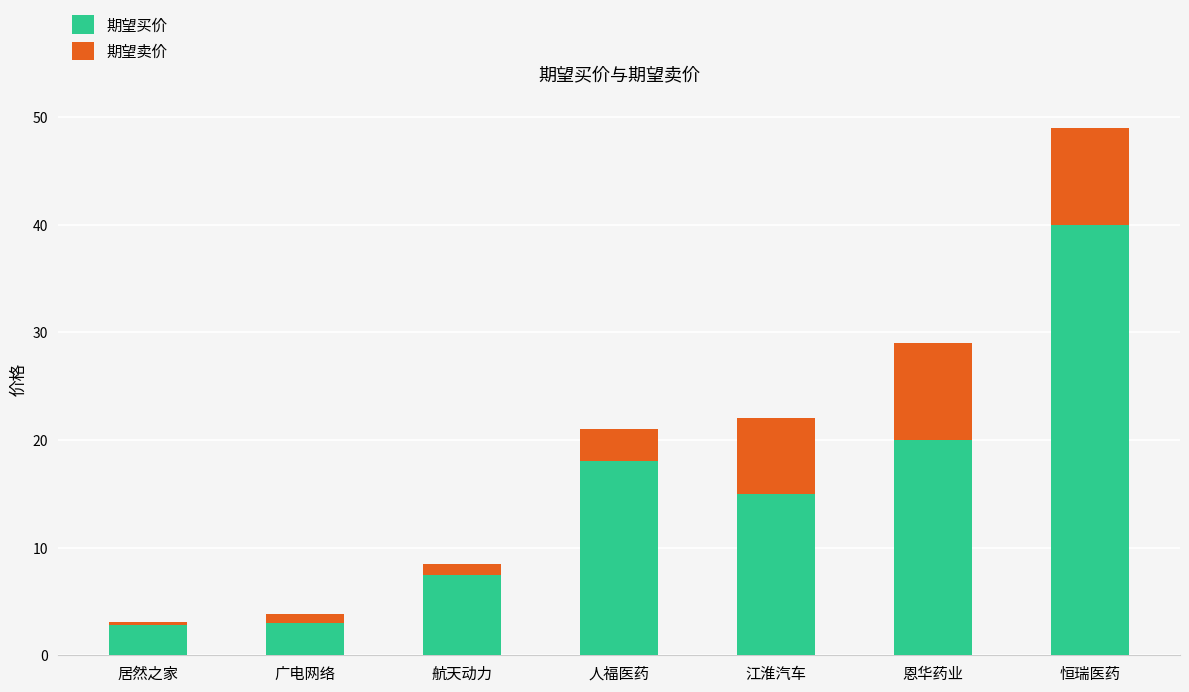

Where is 期望买价 nearest to the value 21?

恩华药业